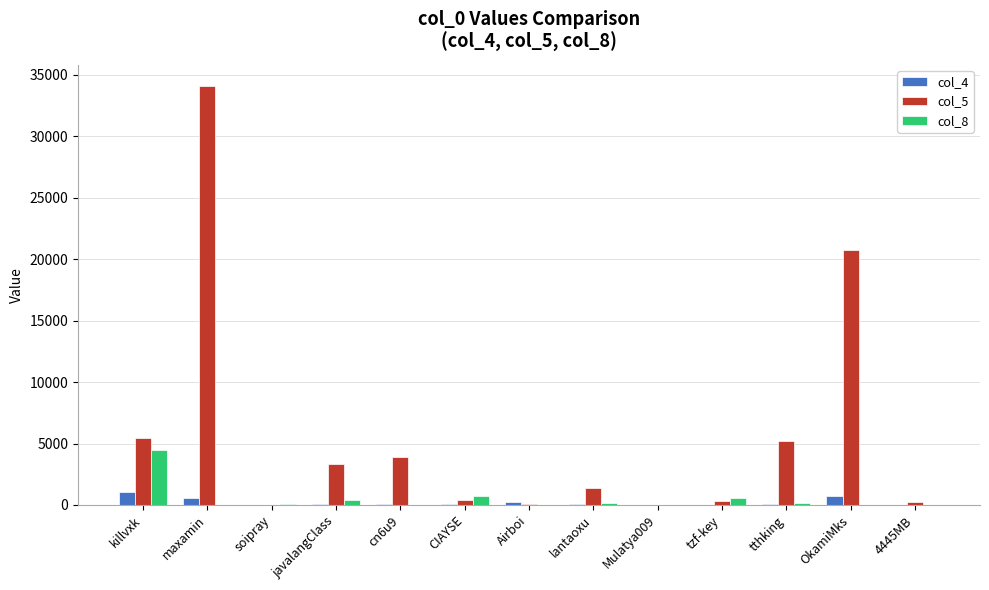

What are all the series names shown in the legend?

col_4, col_5, col_8